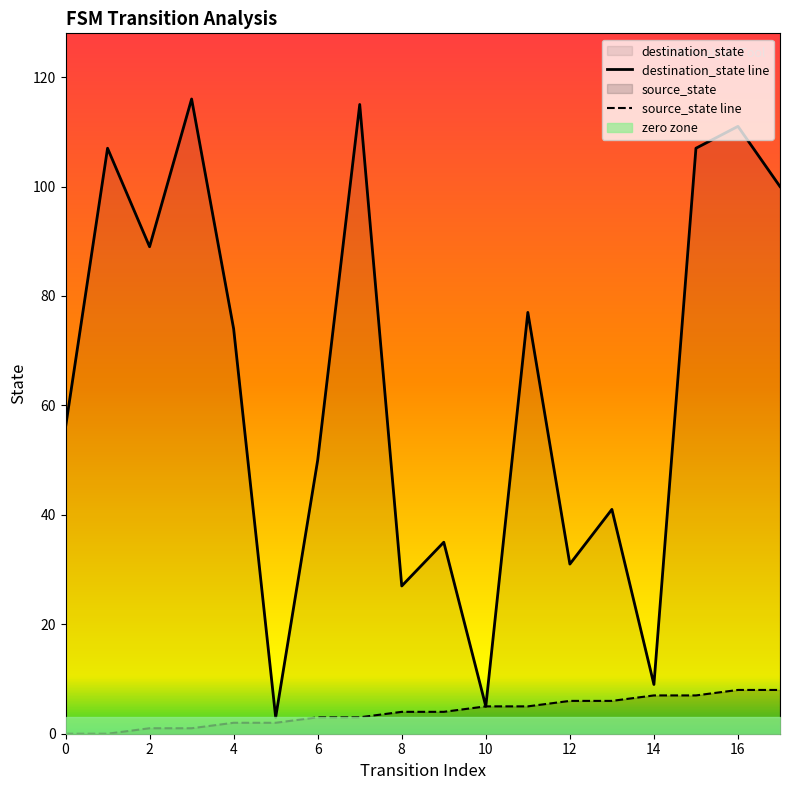

The value of source_state line at 6 is 3. True or false?

True